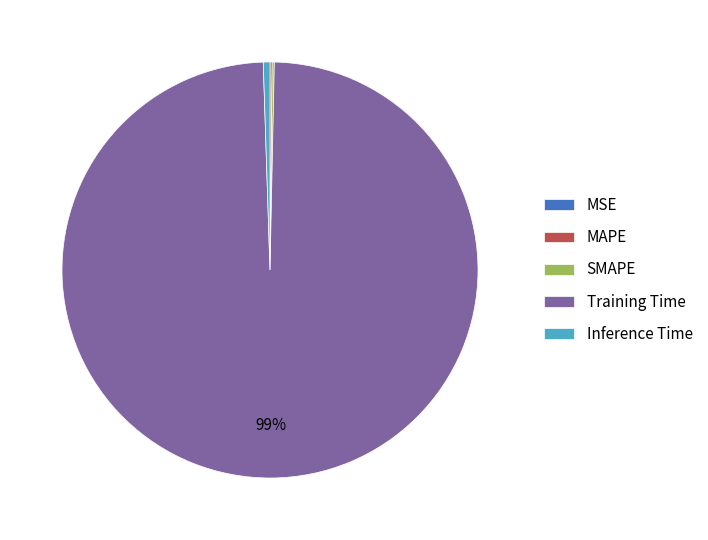

Does Training Time represent more than half of the total?

Yes